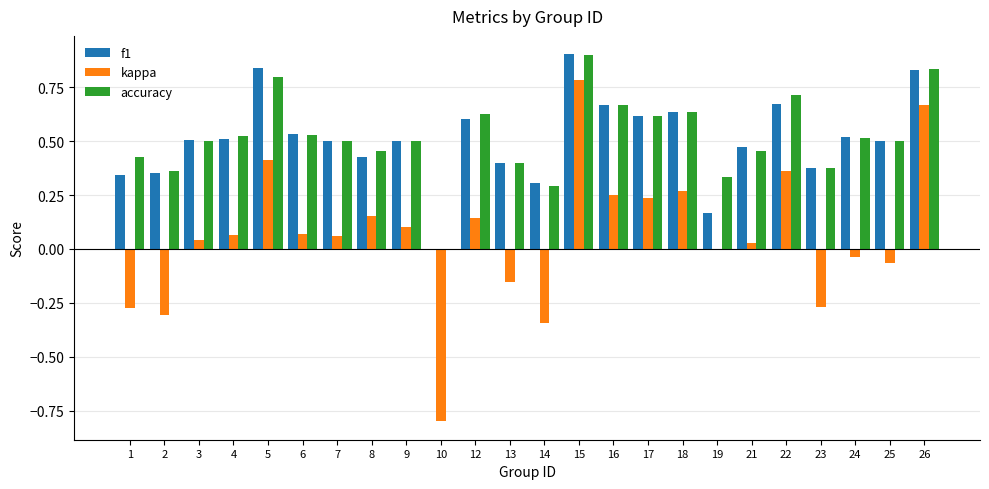

What is the sum of the f1 values at 4 and 23?

0.9